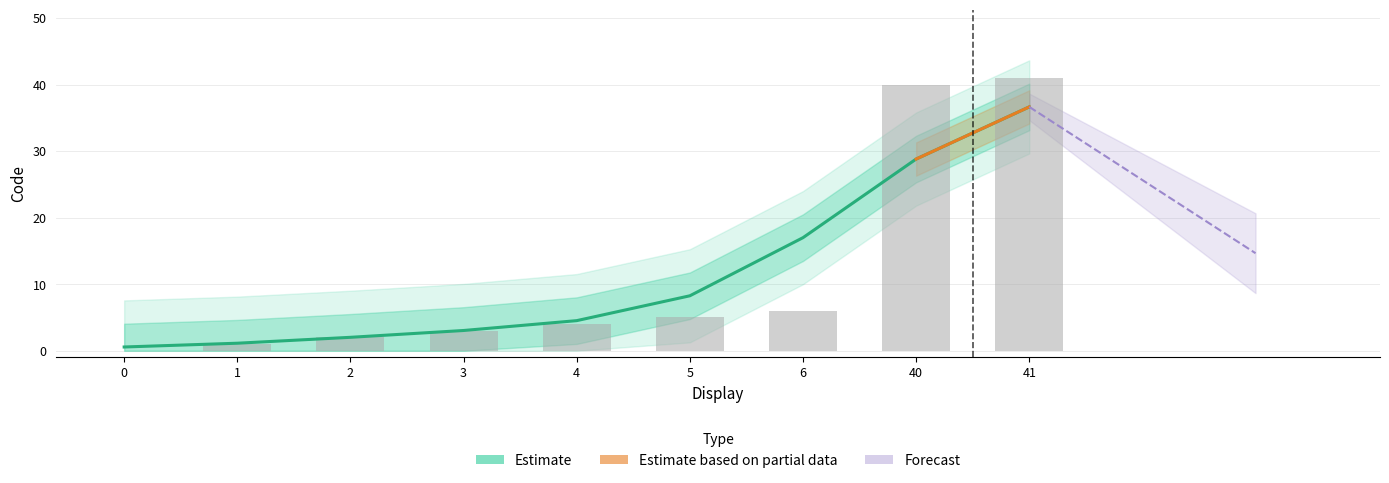

Rank the categories by value from lowest to highest.

0, 1, 2, 3, 4, 5, 6, 40, 41